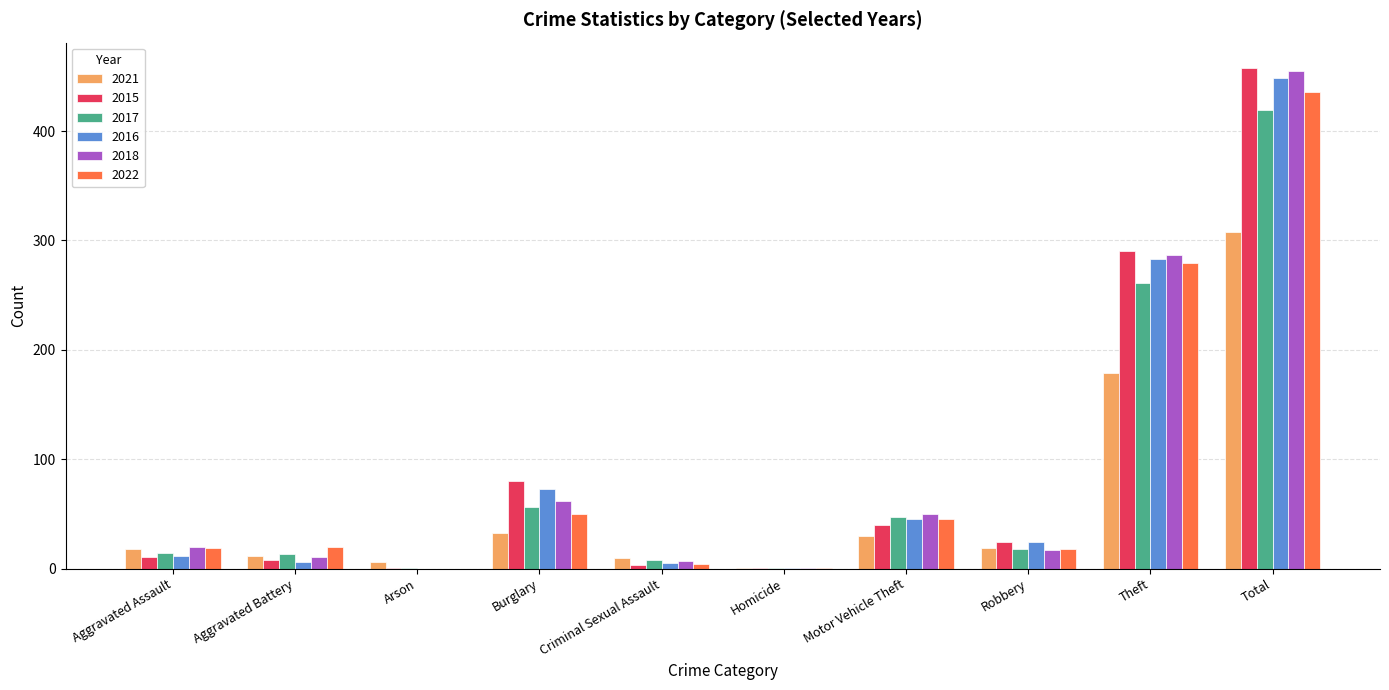

What is the difference between the 2015 values at Motor Vehicle Theft and Aggravated Assault?

29